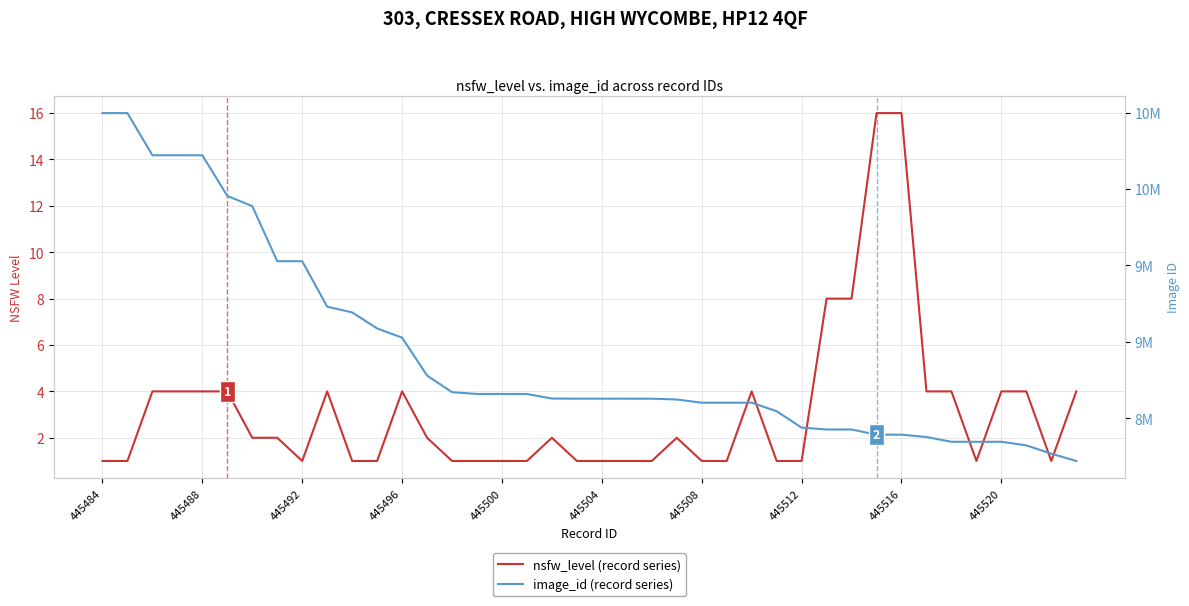

What position from the left is 445516?

33